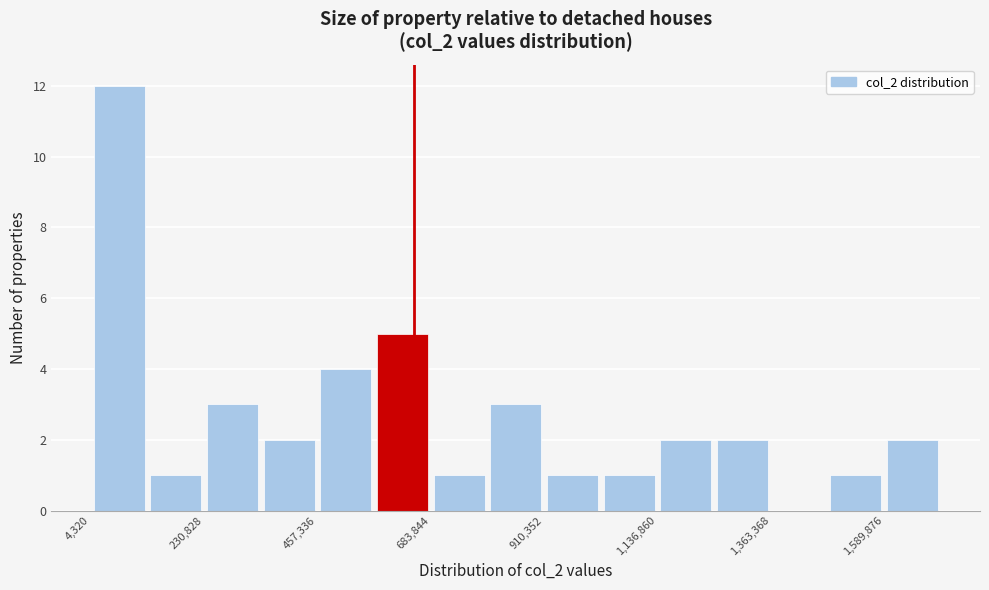

Around what value on the x-axis is the tallest bar? Give the approximate position of its centre, as read against the axis.

50000